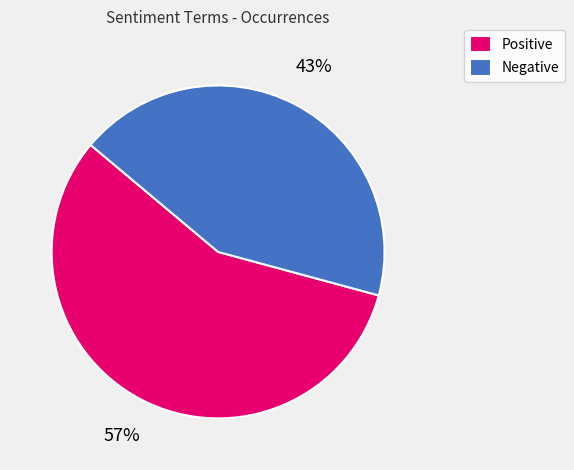

Is it true that Positive is 57% of the pie?

True